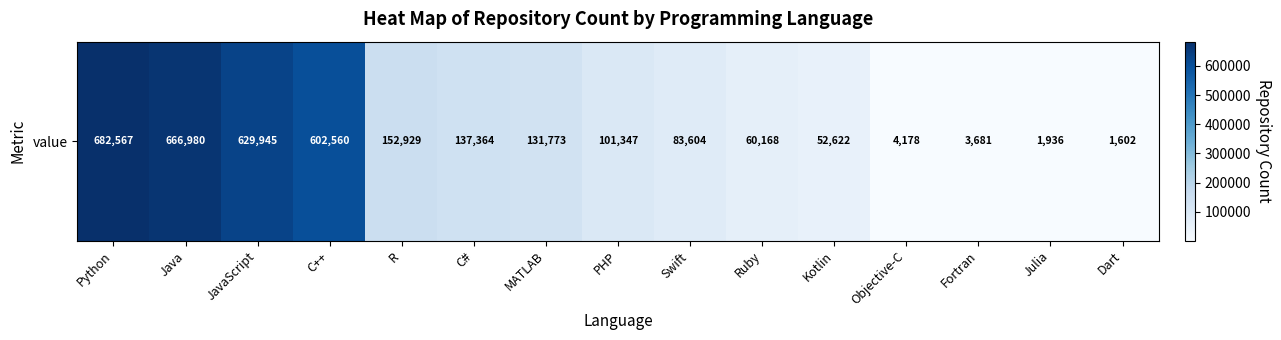

Reading right to left, list all the values displayed in this chart.

Dart=1602	Julia=1936	Fortran=3681	Objective-C=4178	Kotlin=52622	Ruby=60168	Swift=83604	PHP=101347	MATLAB=131773	C#=137364	R=152929	C++=602560	JavaScript=629945	Java=666980	Python=682567